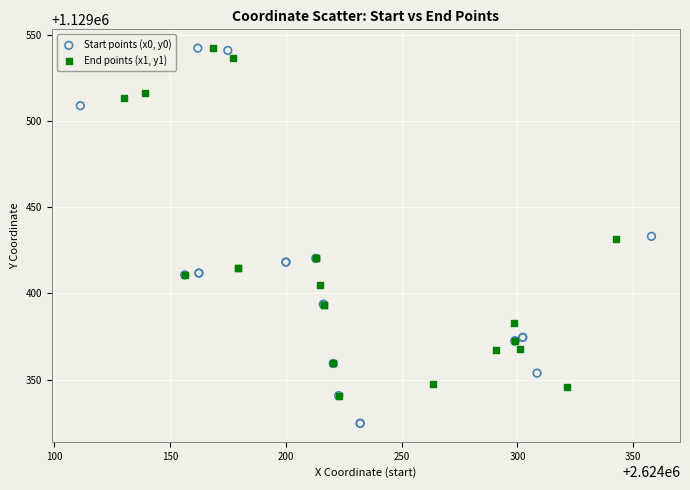

Which series has the largest Y range (max minus min)?

Start points (x0, y0)